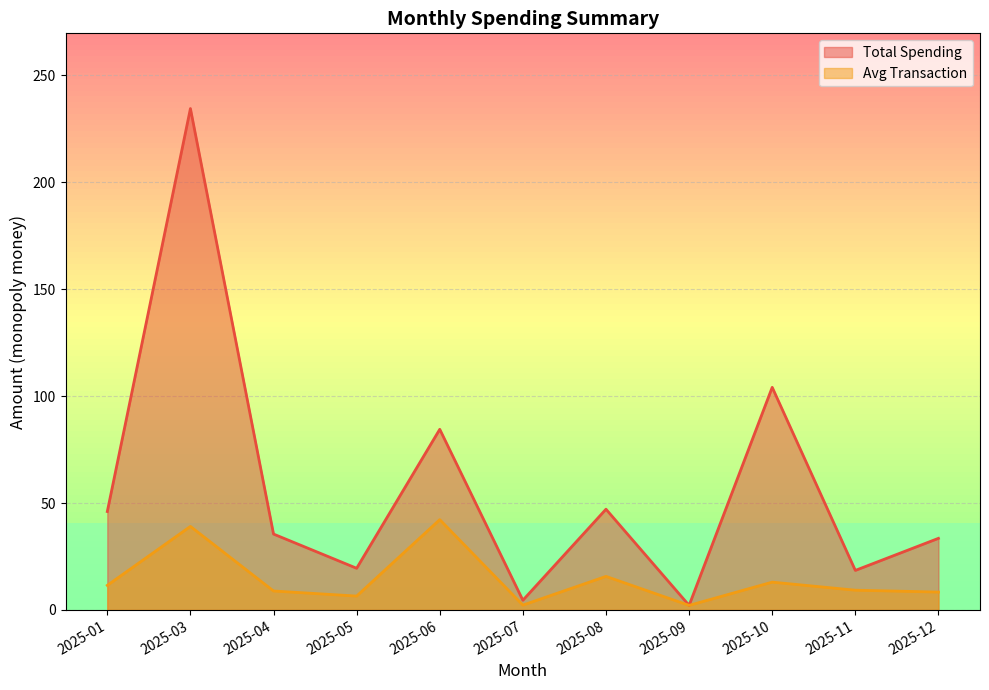

At 2025-12, list the series in order from largest to smallest.

Total Spending, Avg Transaction